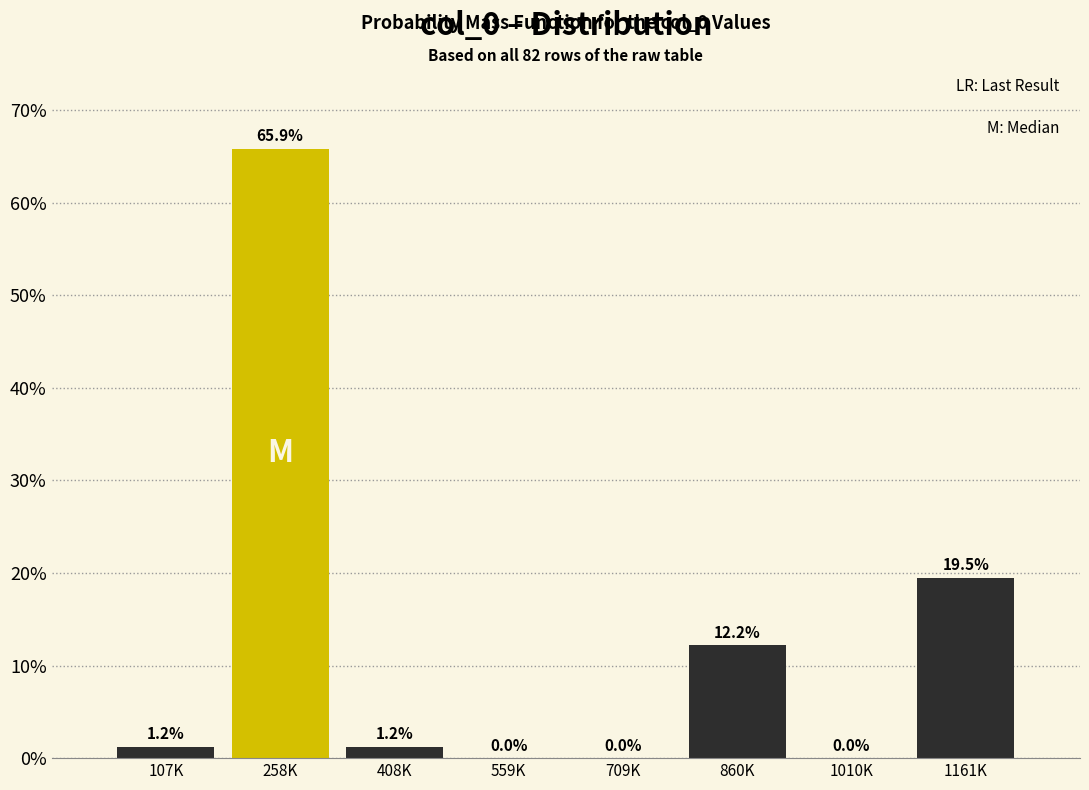

Reading left to right, list all the values displayed in this chart.

107K=1.2	258K=65.9	408K=1.2	559K=0.0	709K=0.0	860K=12.2	1010K=0.0	1161K=19.5